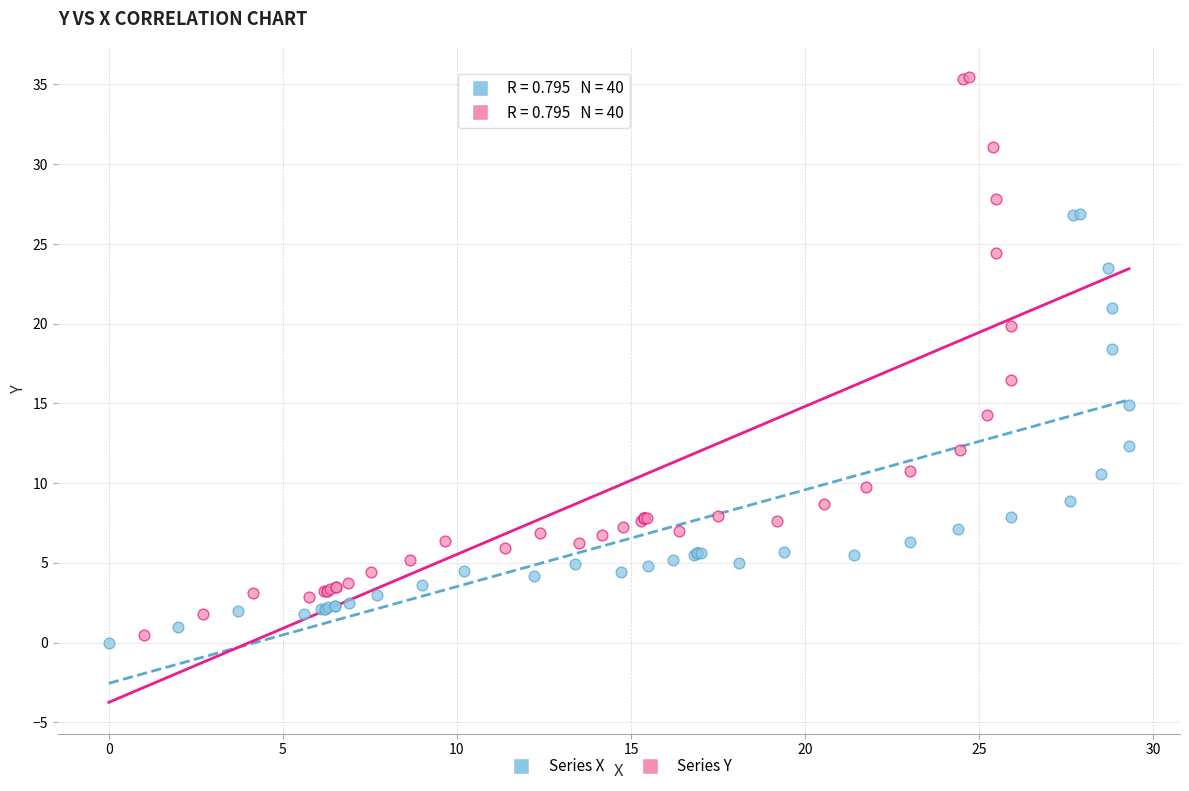

Which series contains the highest Y value?

Series Y